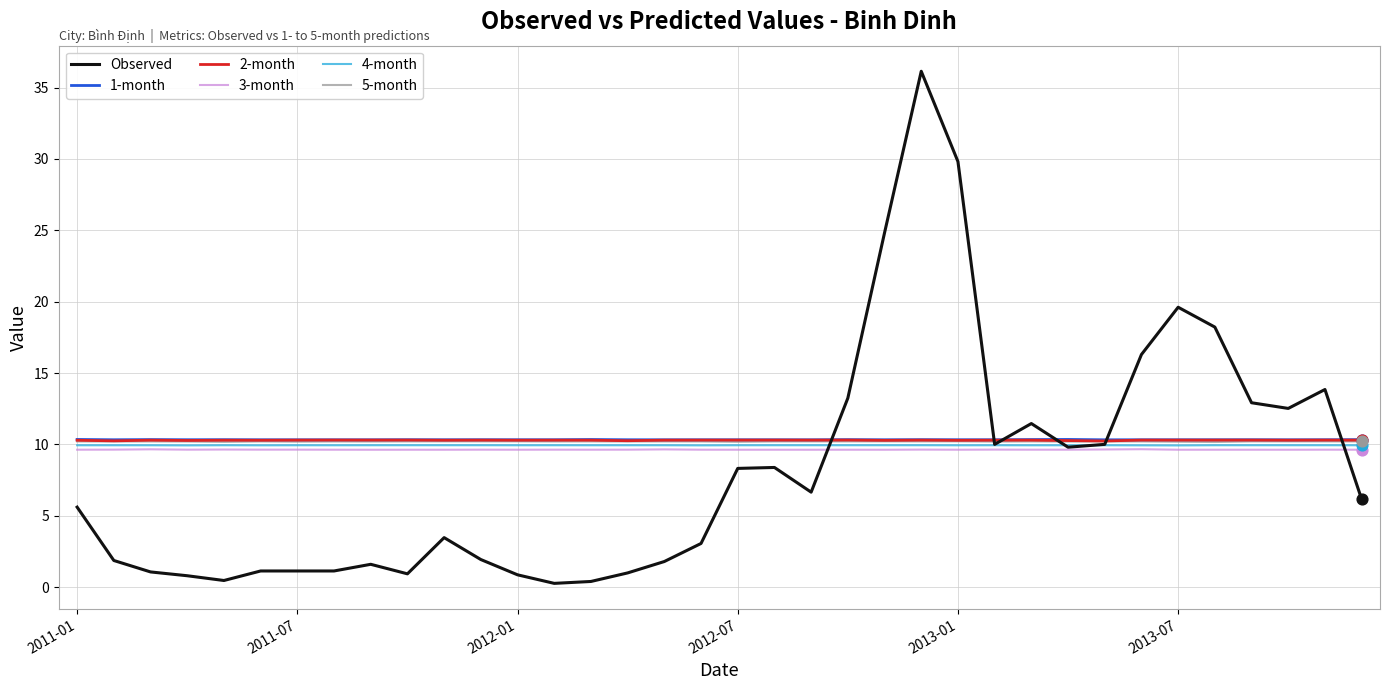

Which series has the largest range (max minus min)?

Observed